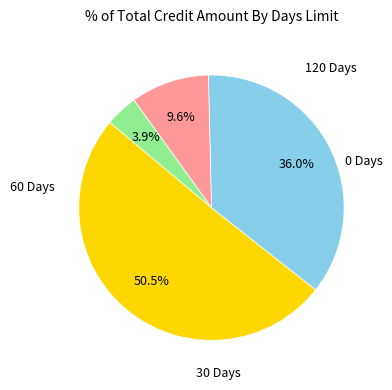

To the nearest percent, what is the average slice percentage?

25%